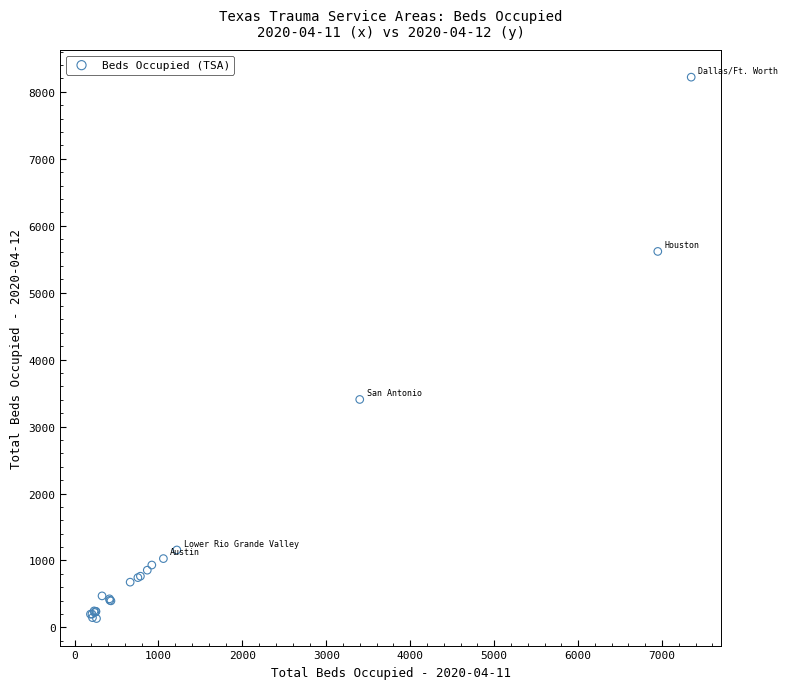

What Y value in the scatter plot is closest to 4176?

3405